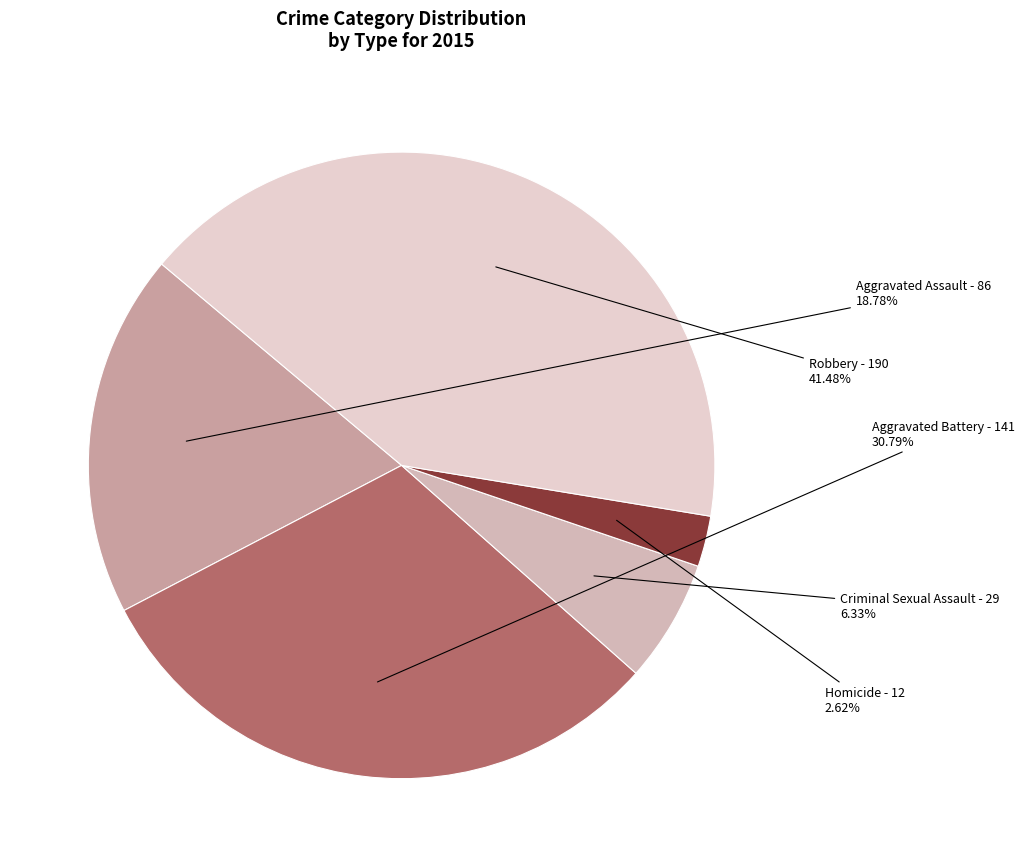

What is the largest slice in the pie chart?

Robbery